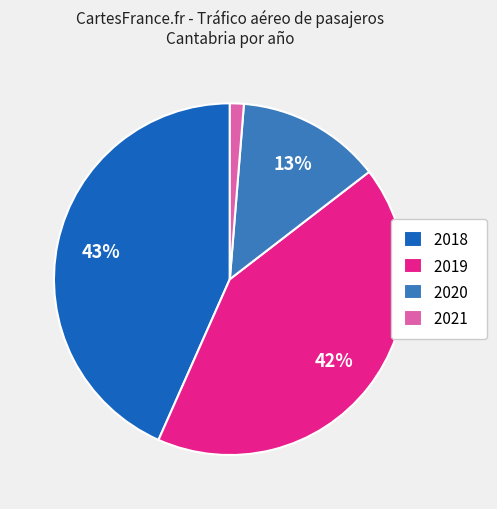

Is there a majority slice in this chart?

No